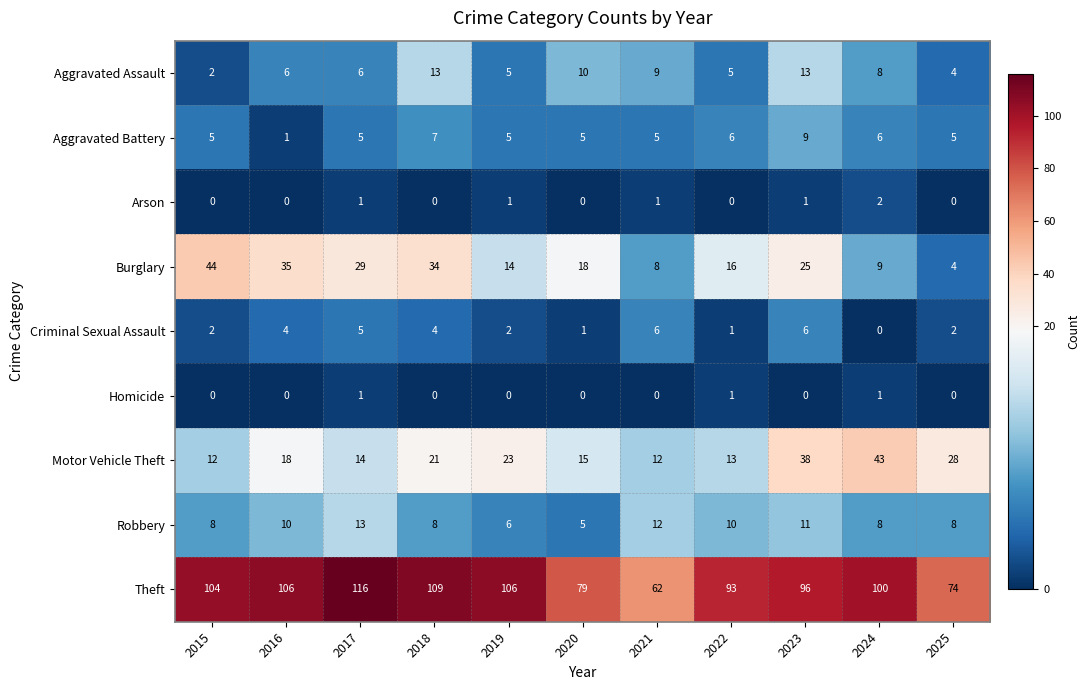

At which category does the chart reach its peak across all series?

2017